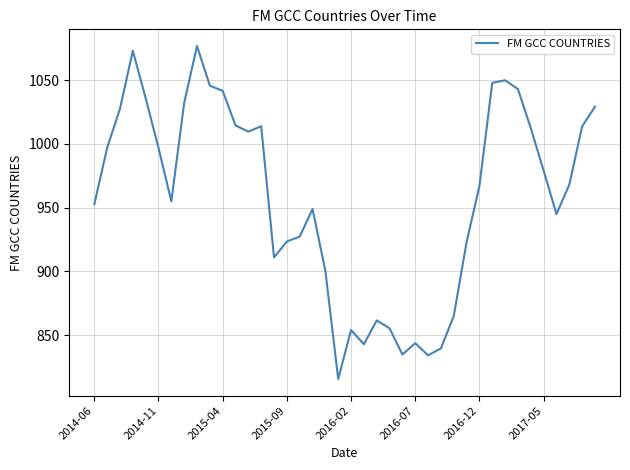

What is the maximum value shown in the chart?

1076.7